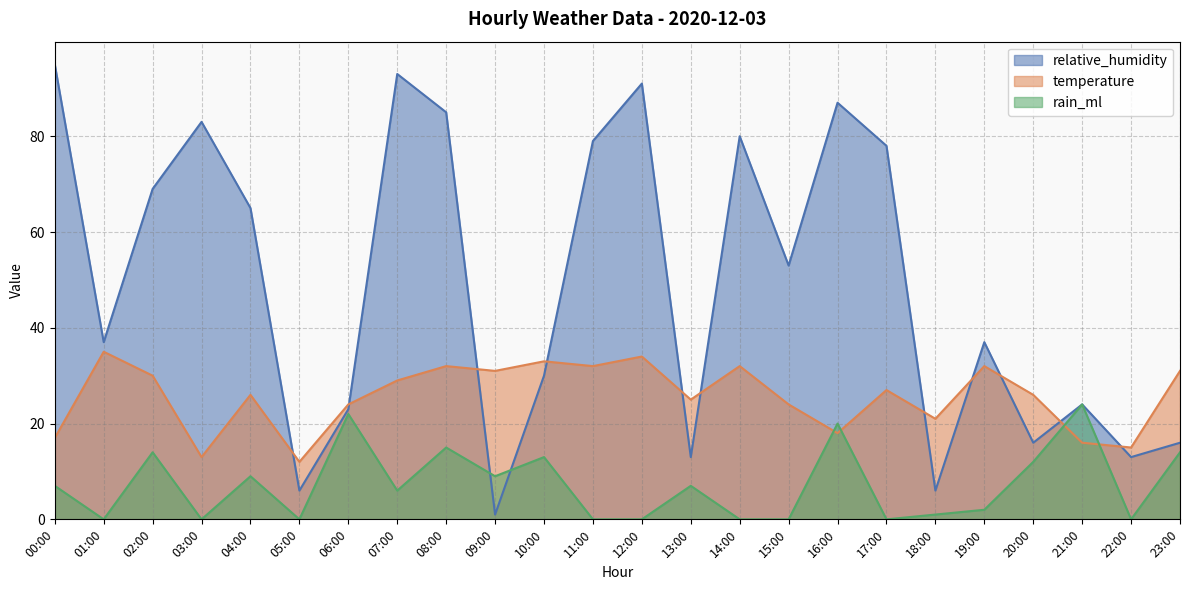

What is the difference between the highest and lowest values at 22:00?

15